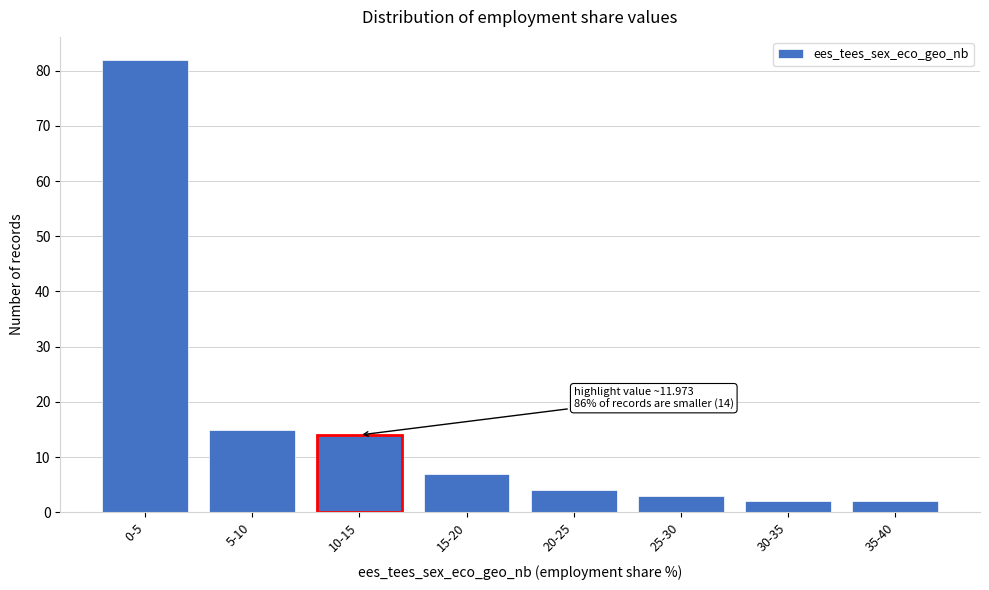

Reading left to right, extract all data points from this chart.

0-5=82	5-10=15	10-15=14	15-20=7	20-25=4	25-30=3	30-35=2	35-40=2